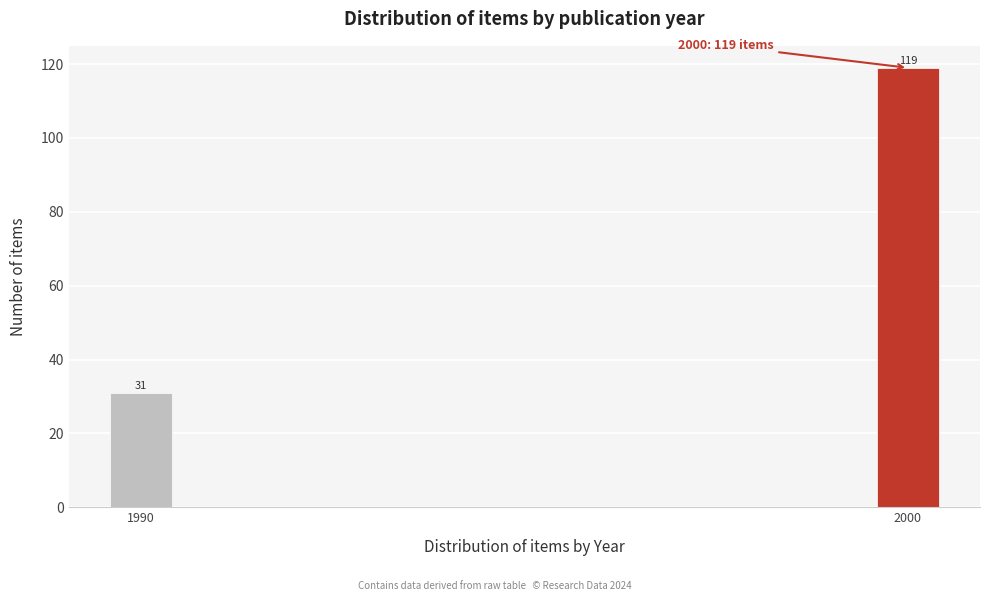

Reading right to left, what are all the values shown in this chart?

2000=119	1990=31